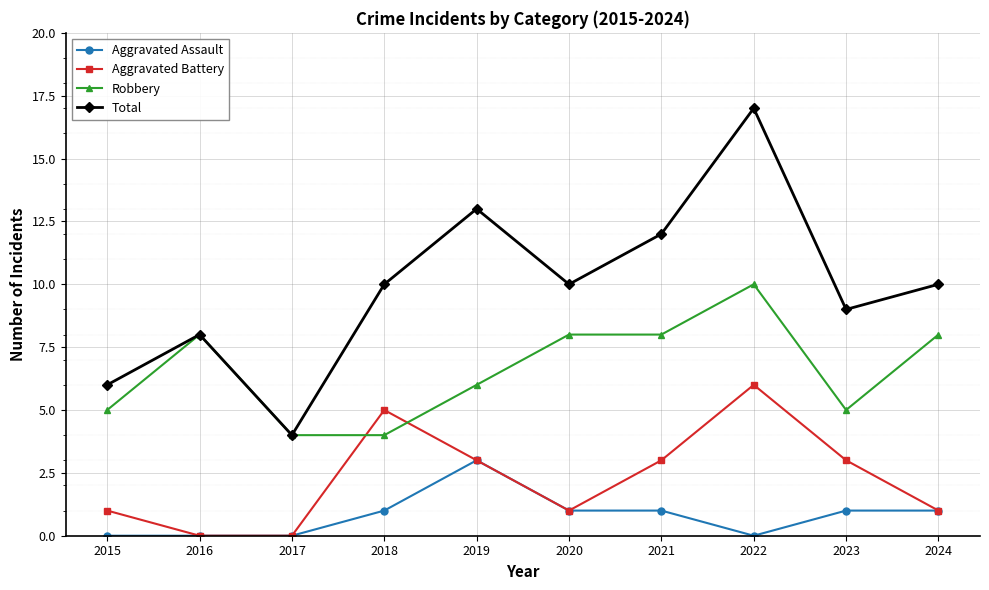

What is the maximum value shown in the chart?

17